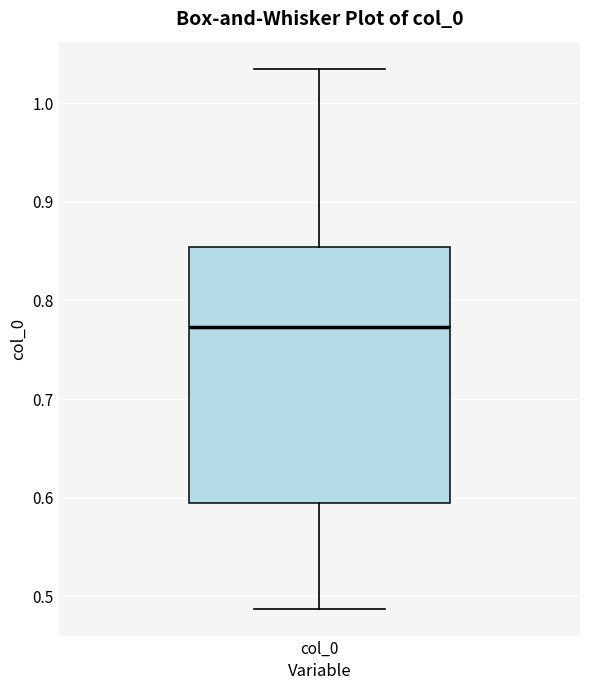

Read this box plot against the y-axis: the position of the median line, the range covered by the box, and the ends of both whiskers. The values are not printed on the chart, so give them approximately, as read against the axis.

median 0.77, box 0.59 to 0.85, whiskers 0.49 to 1.03